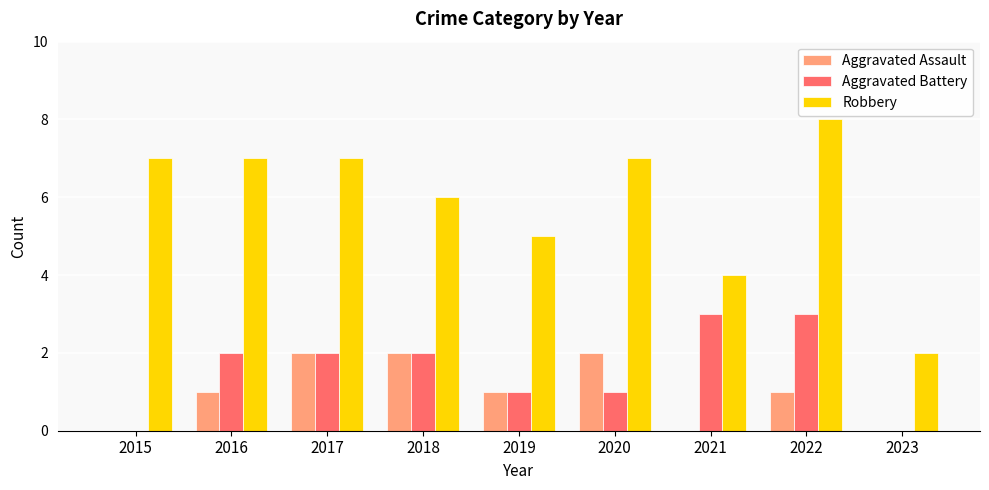

What is the maximum value shown in the chart?

8